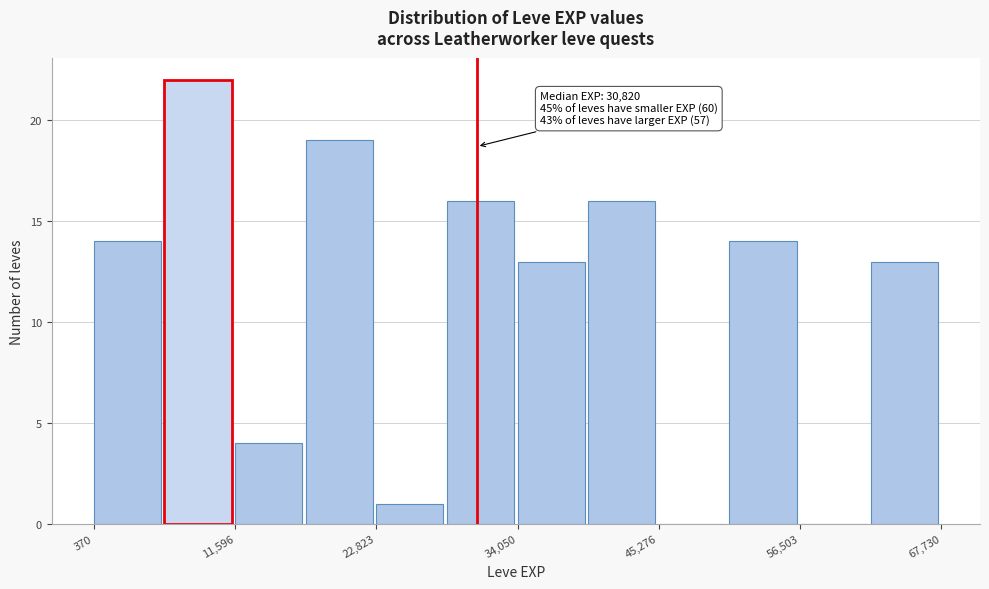

Around what value on the x-axis is the tallest bar? Give the approximate position of its centre, as read against the axis.

8000